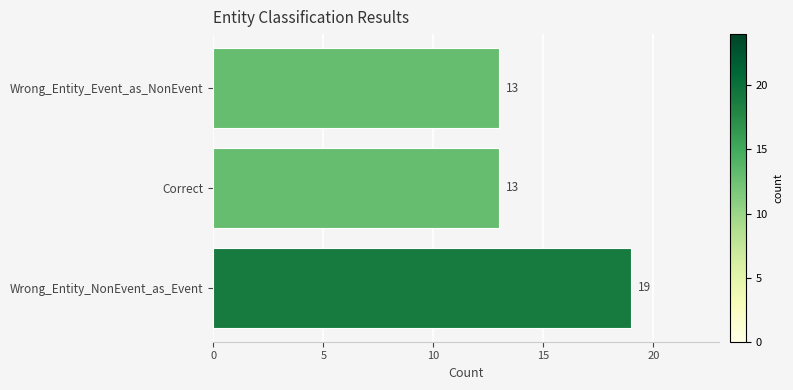

How many bars are there in total?

3